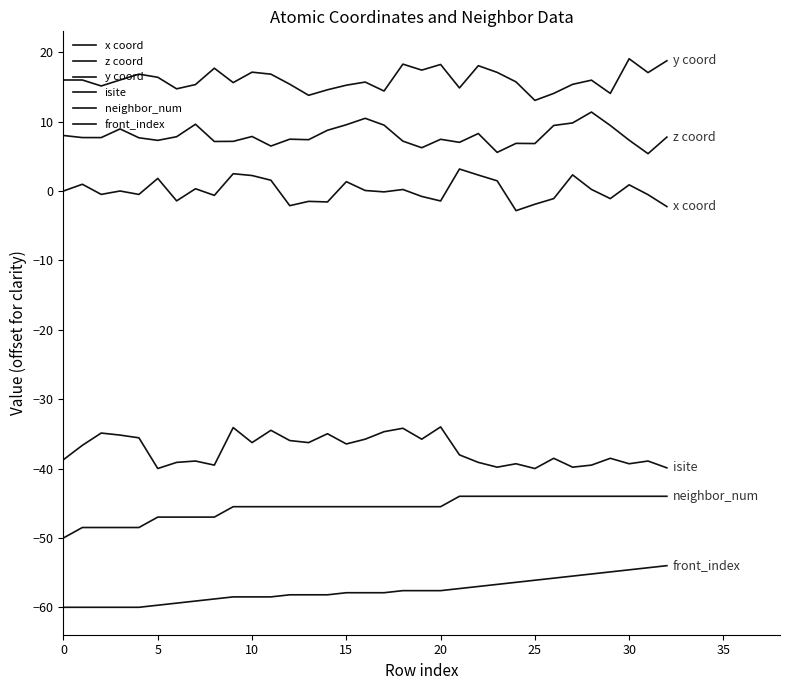

Is this an area chart (filled region under the line)?

No